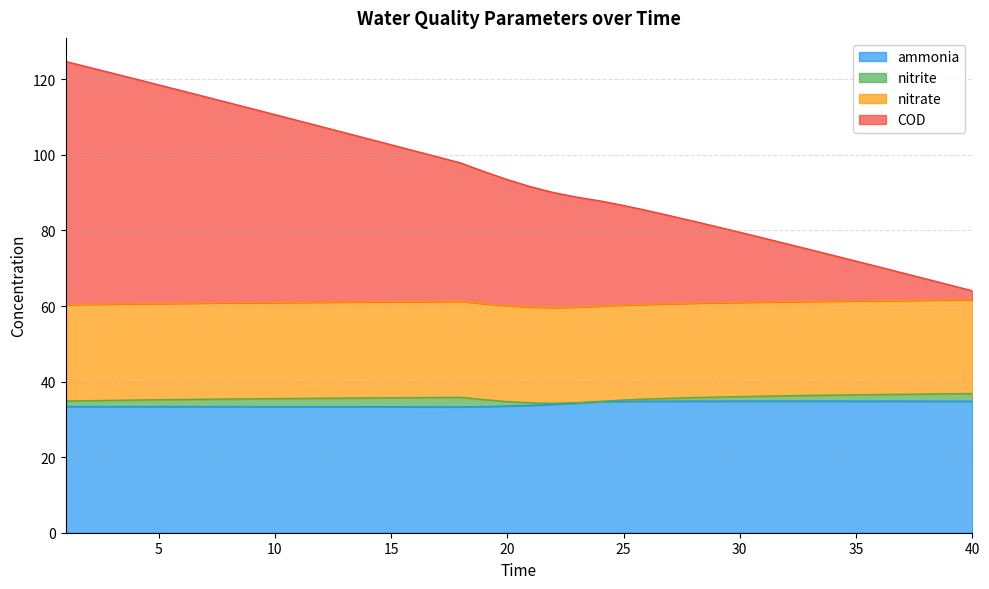

What is the highest value of the ammonia series?

34.8